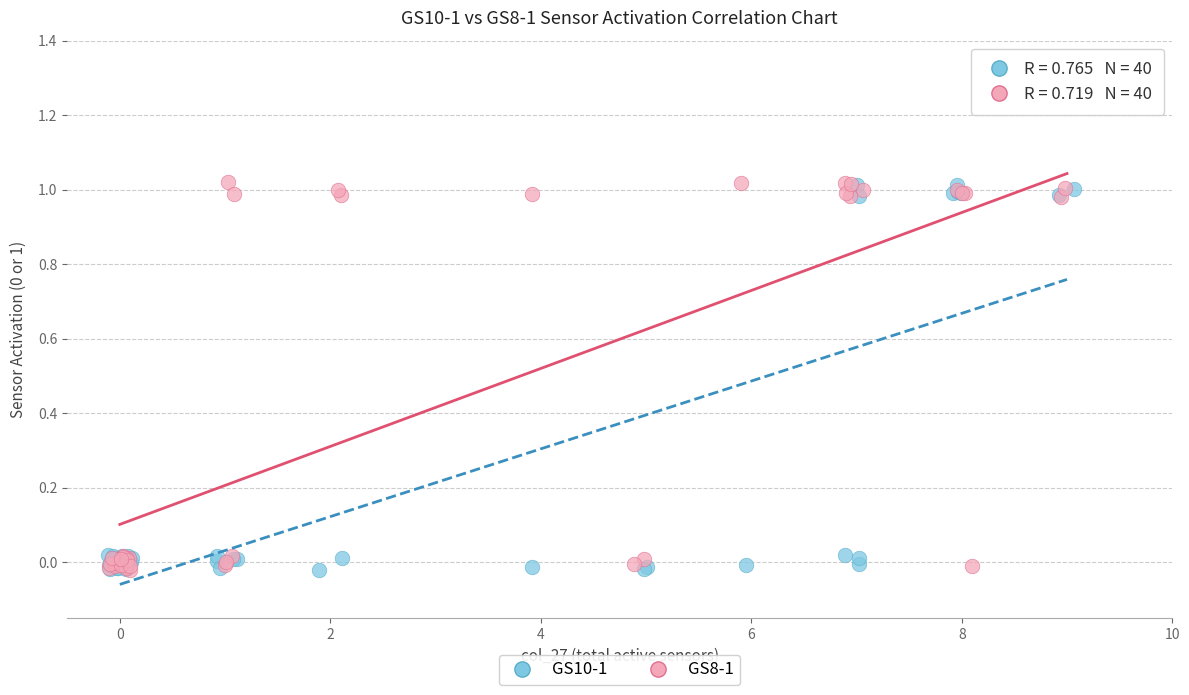

What are all the series names shown in the legend?

GS10-1, GS8-1